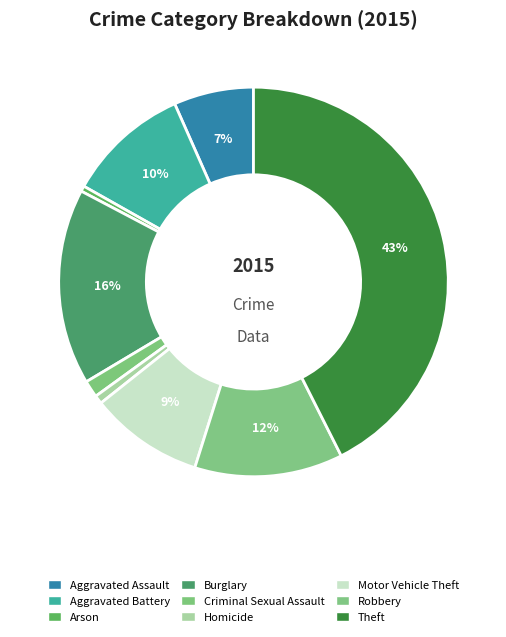

Is Aggravated Battery the majority of the pie?

No